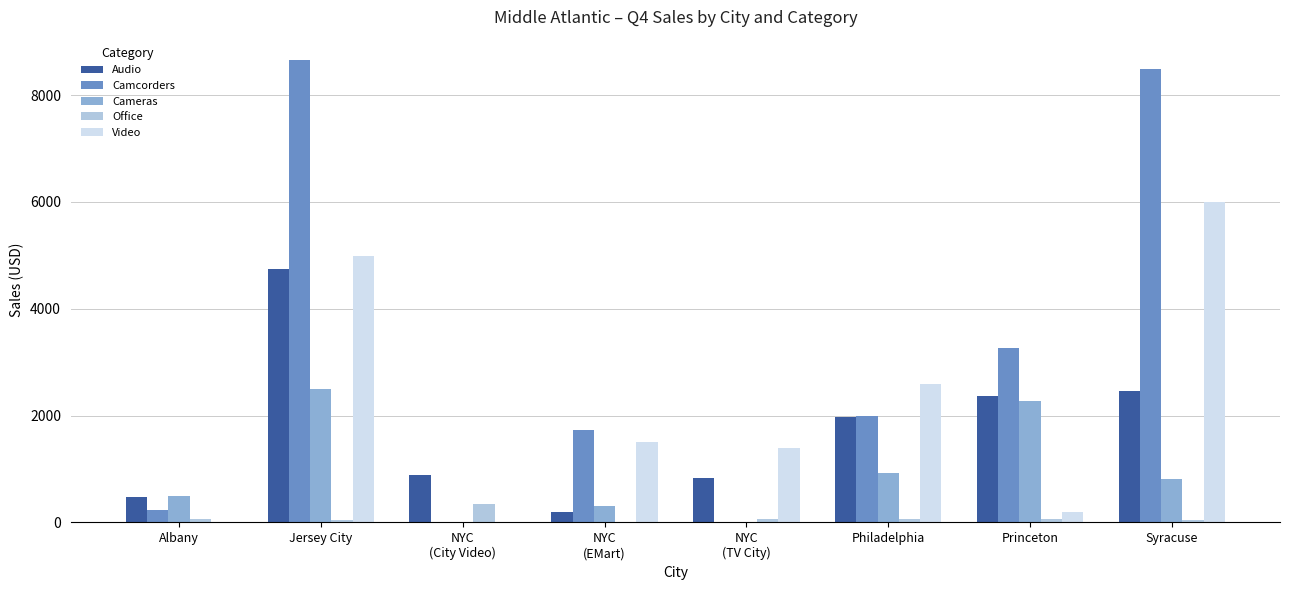

Which series has the largest total across all categories?

Camcorders